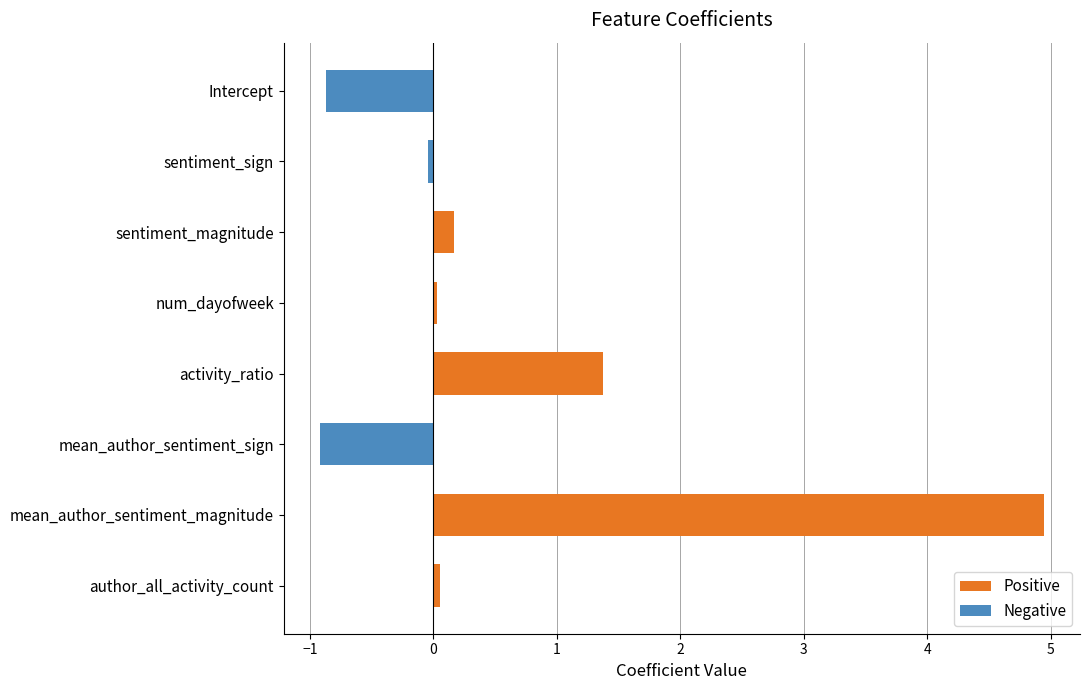

Where is the data nearest to the value 2?

activity_ratio